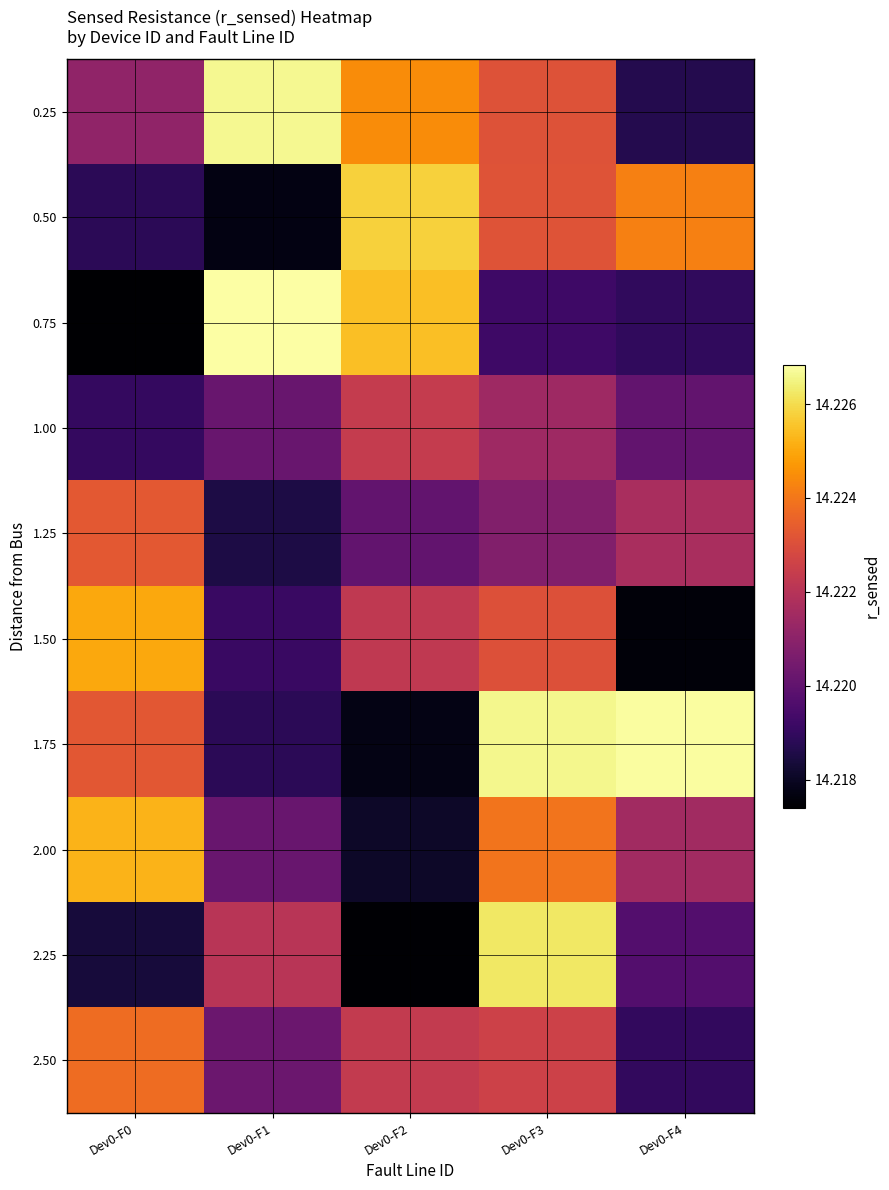

What is the maximum value shown in the chart?

14.2